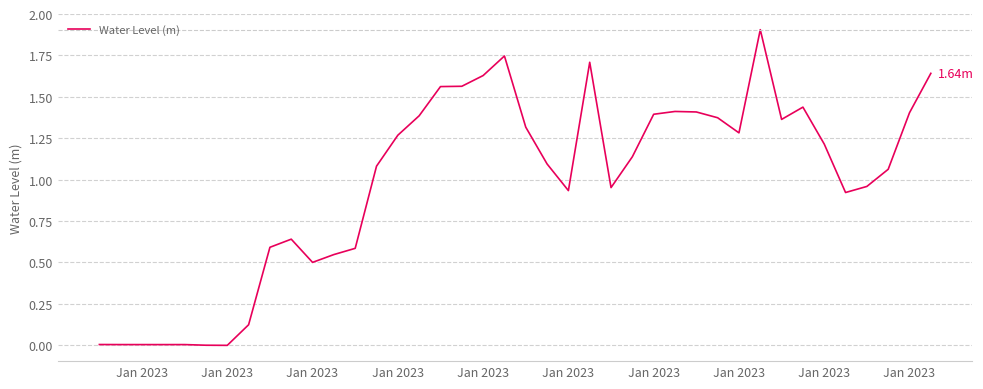

What is the difference between the maximum and minimum values?

1.9